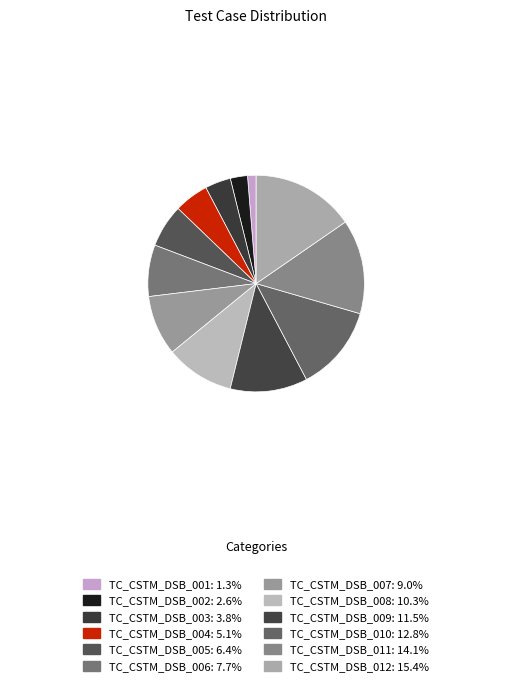

What is the largest slice in the pie chart?

TC_CSTM_DSB_012